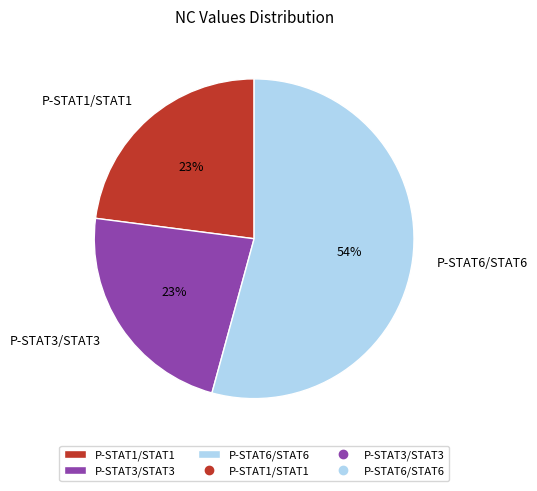

Does P-STAT6/STAT6 account for over 50% of the chart?

Yes